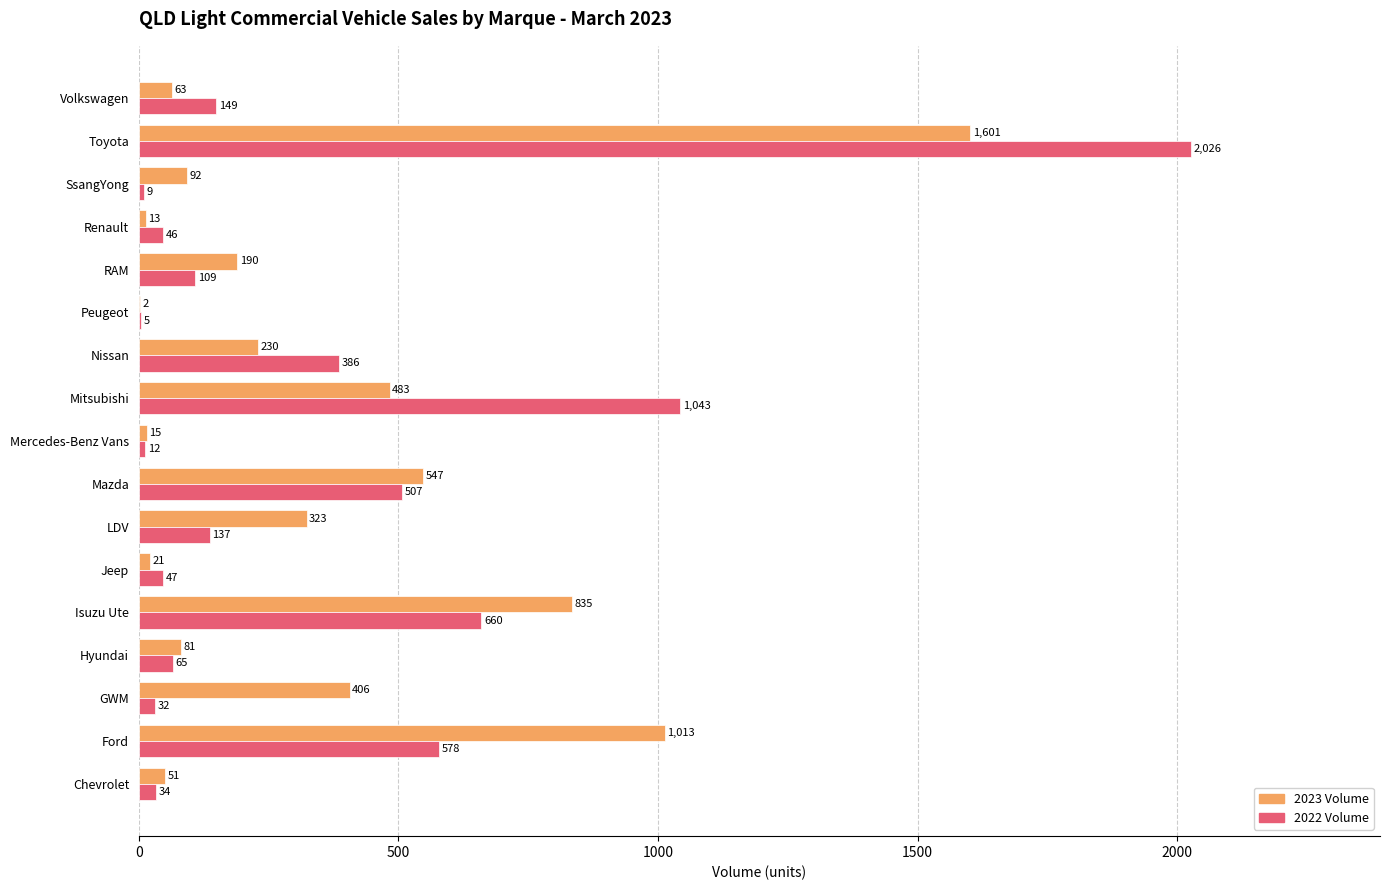

What is the sum of the 2022 Volume values at Peugeot and GWM?

37